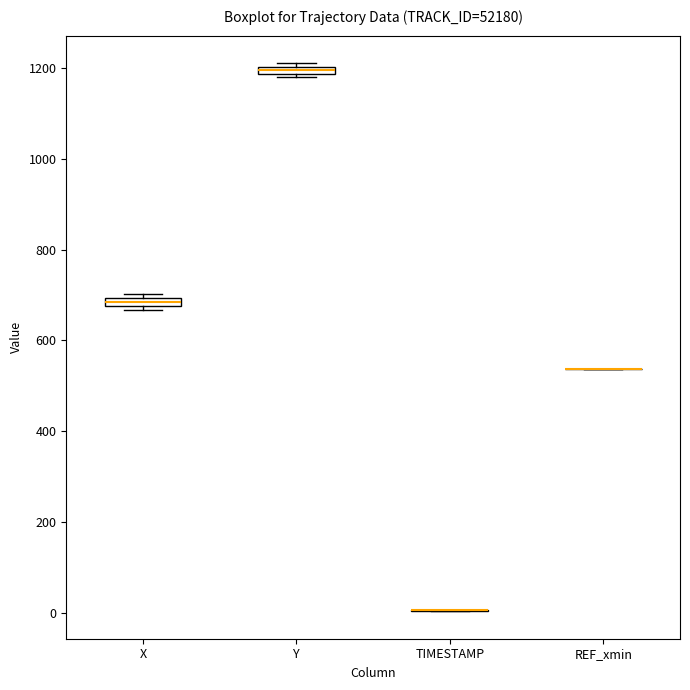

Where is the lower edge of the box for X on the y-axis? The values are not printed on the chart, so give them approximately, as read against the axis.

680